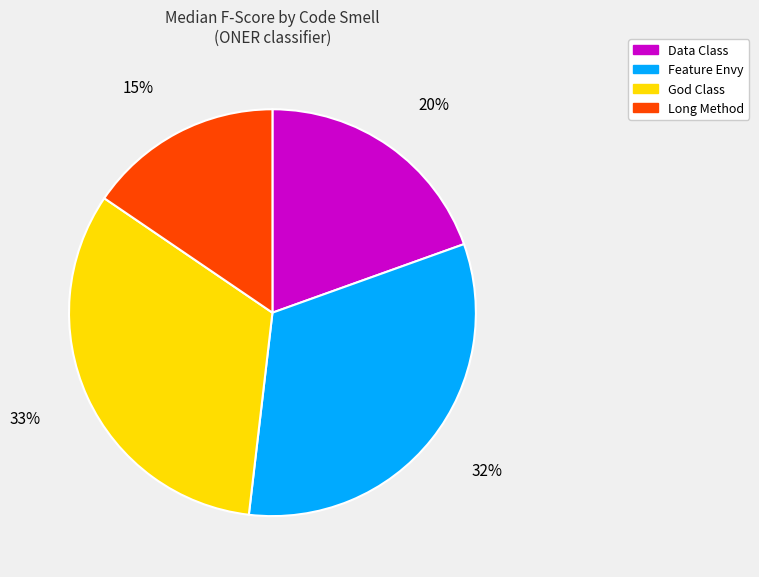

To the nearest percent, what percentage of the pie is Long Method?

15%